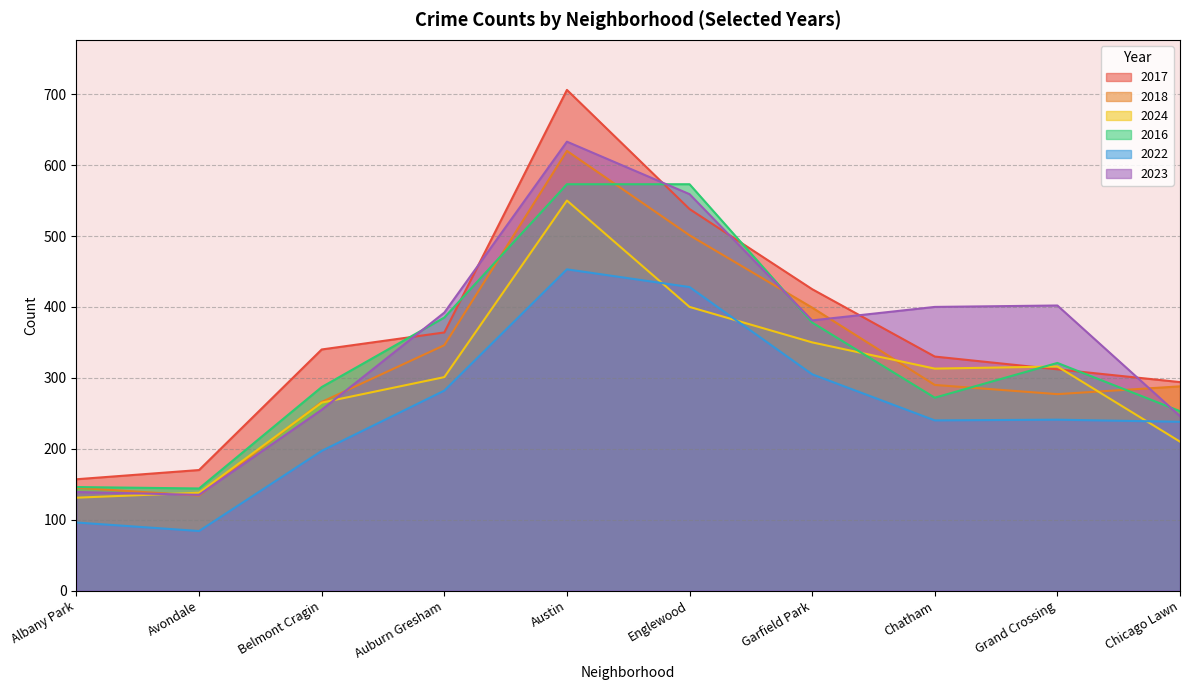

Which category has the lowest value across all series?

Avondale